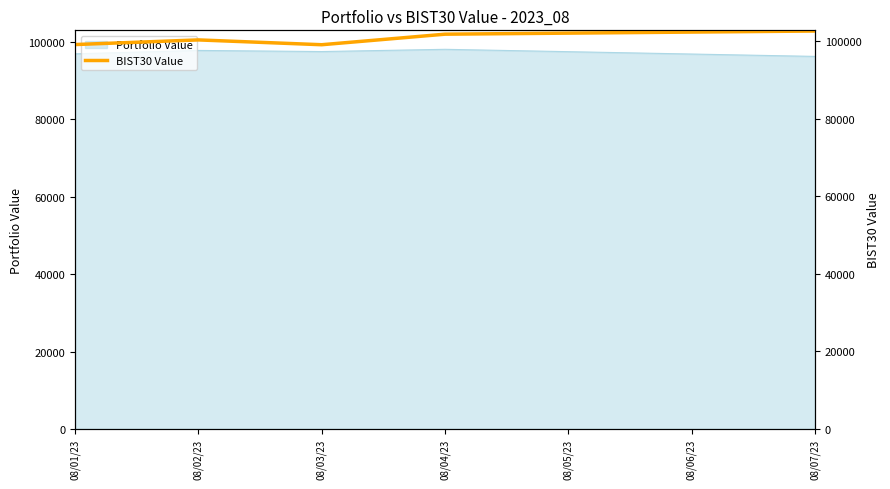

Read the value at 08/03/23.

99149.3